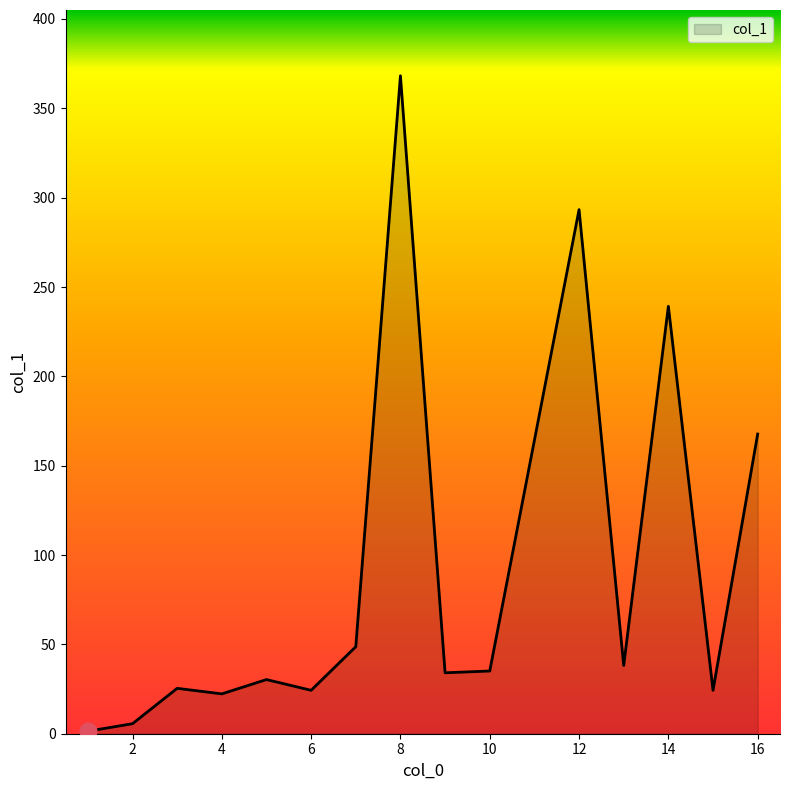

What is the difference between the maximum and minimum values?

366.8